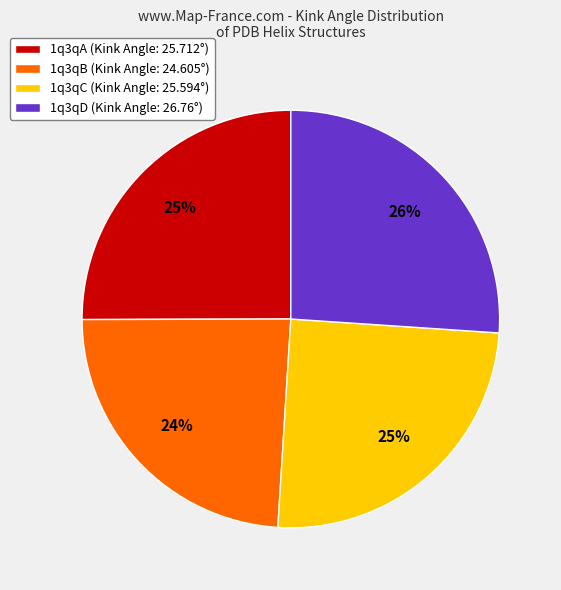

What is the ratio of the value at 1q3qA (Kink Angle: 25.712°) to the value at 1q3qD (Kink Angle: 26.76°)?

1.0